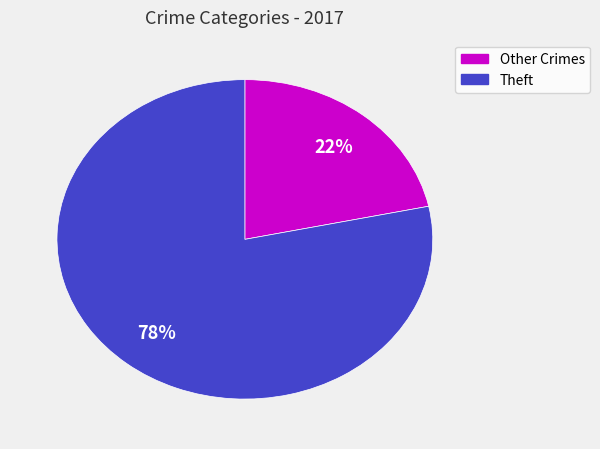

Is there any slice that represents more than half of the pie?

Yes